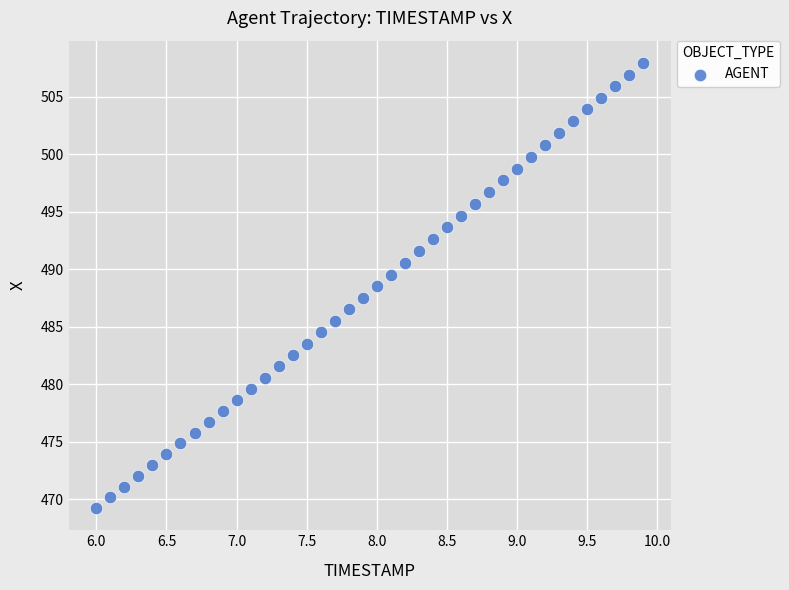

What is the range of X values (max minus min)?

3.9